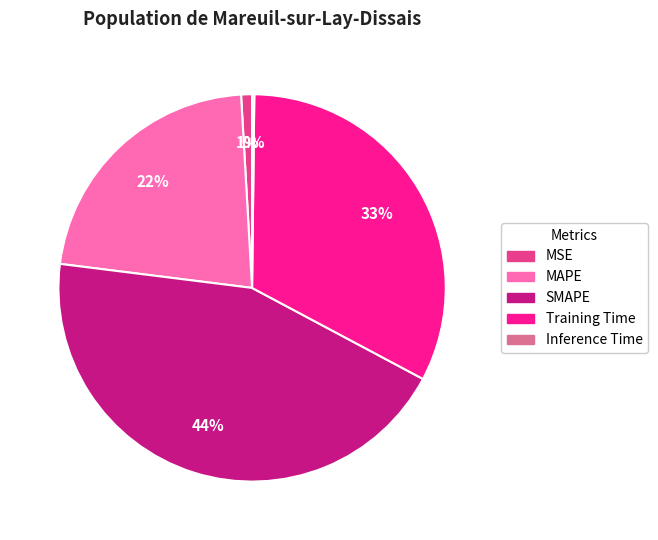

Do MAPE and MSE together represent more than half of the pie?

No